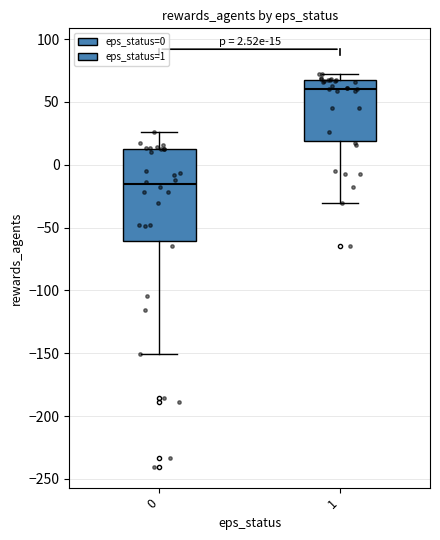

Which box has the highest median line?

1